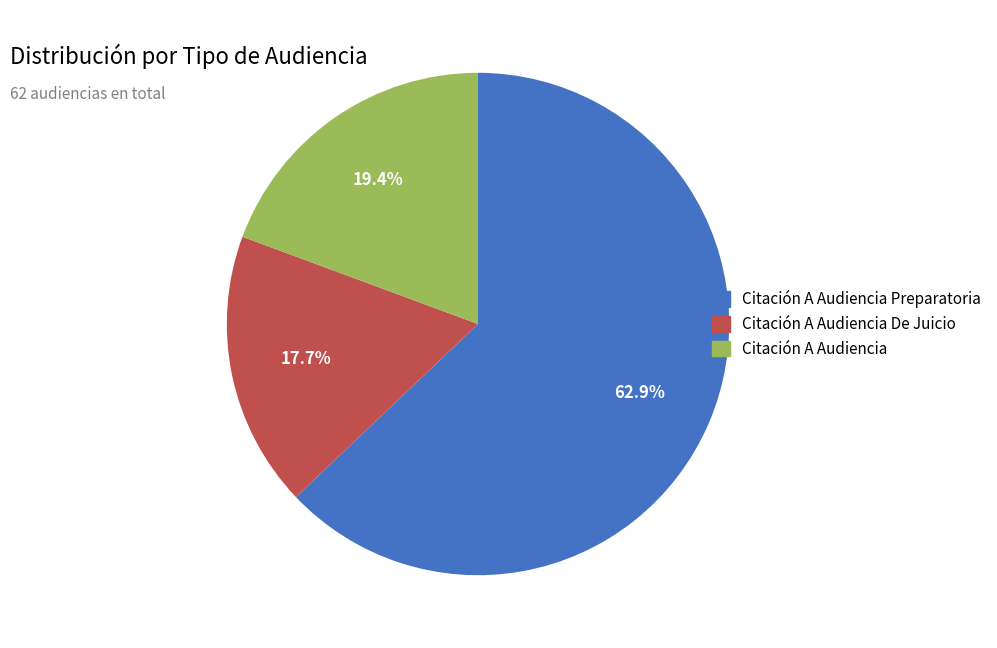

The Citación A Audiencia slice represents 25% of the pie. True or false?

False